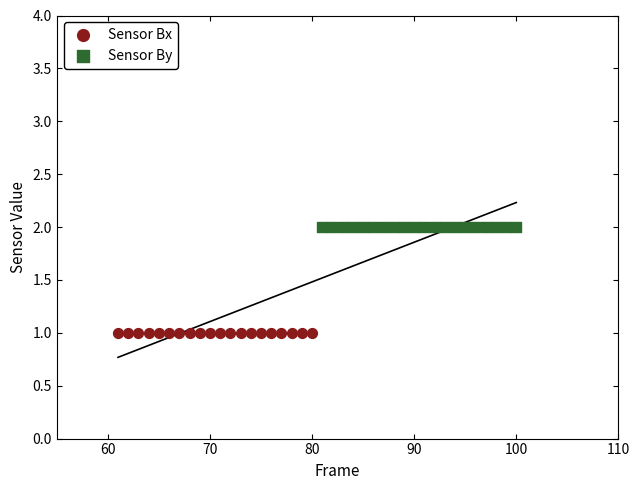

Which series reaches the maximum Y coordinate?

Sensor By